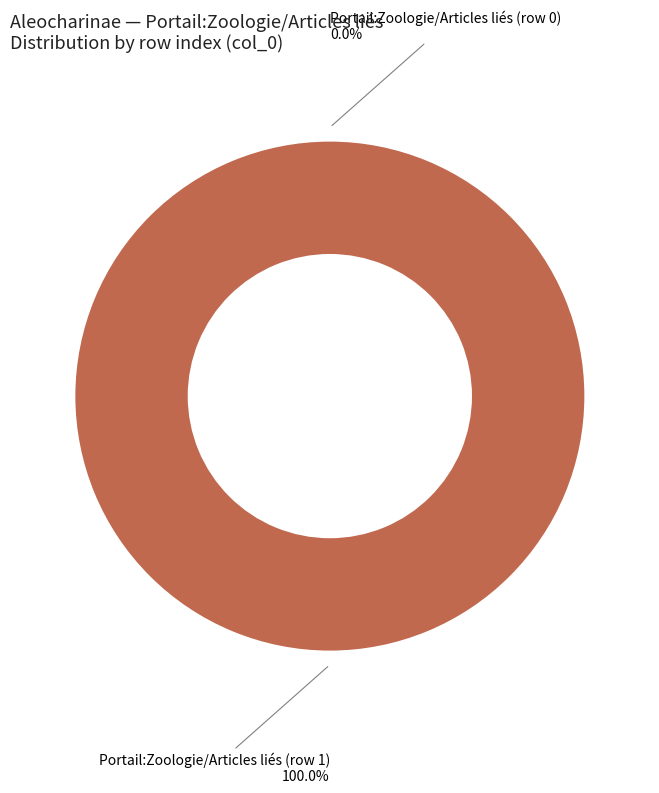

How many slices are in this pie chart?

2